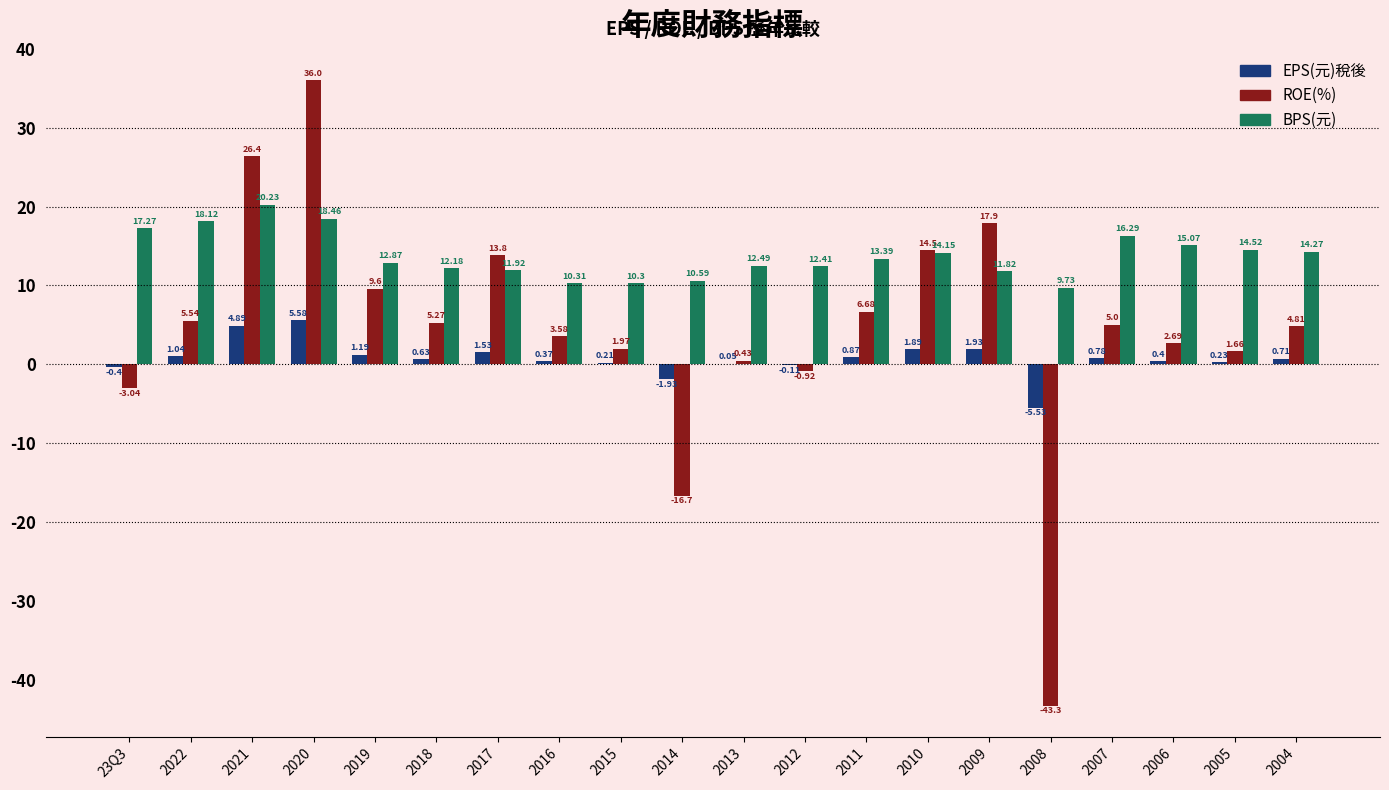

How many positive values does the EPS(元)稅後 series have?

16